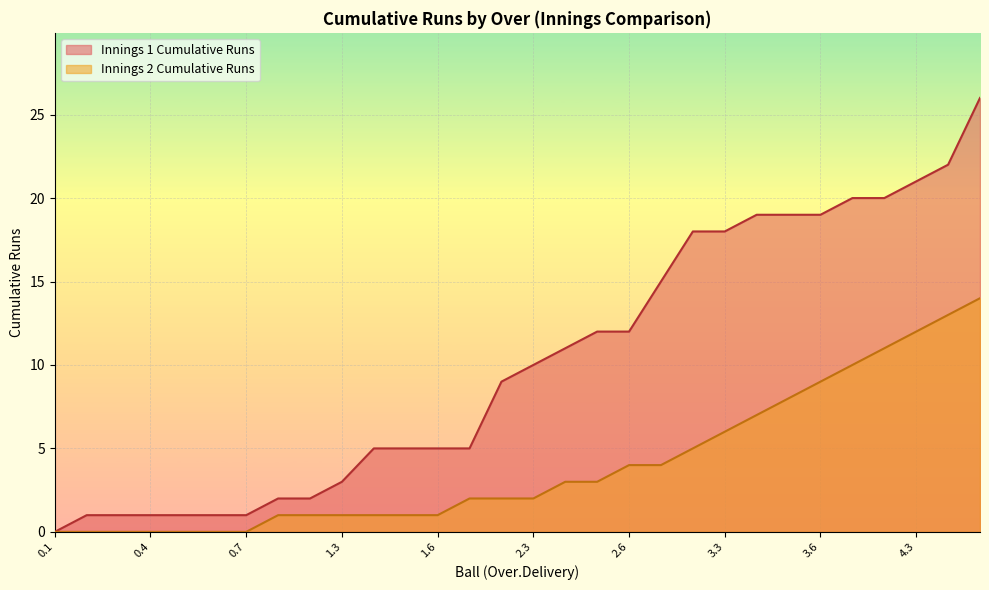

Which series has the largest range (max minus min)?

Innings 1 Cumulative Runs